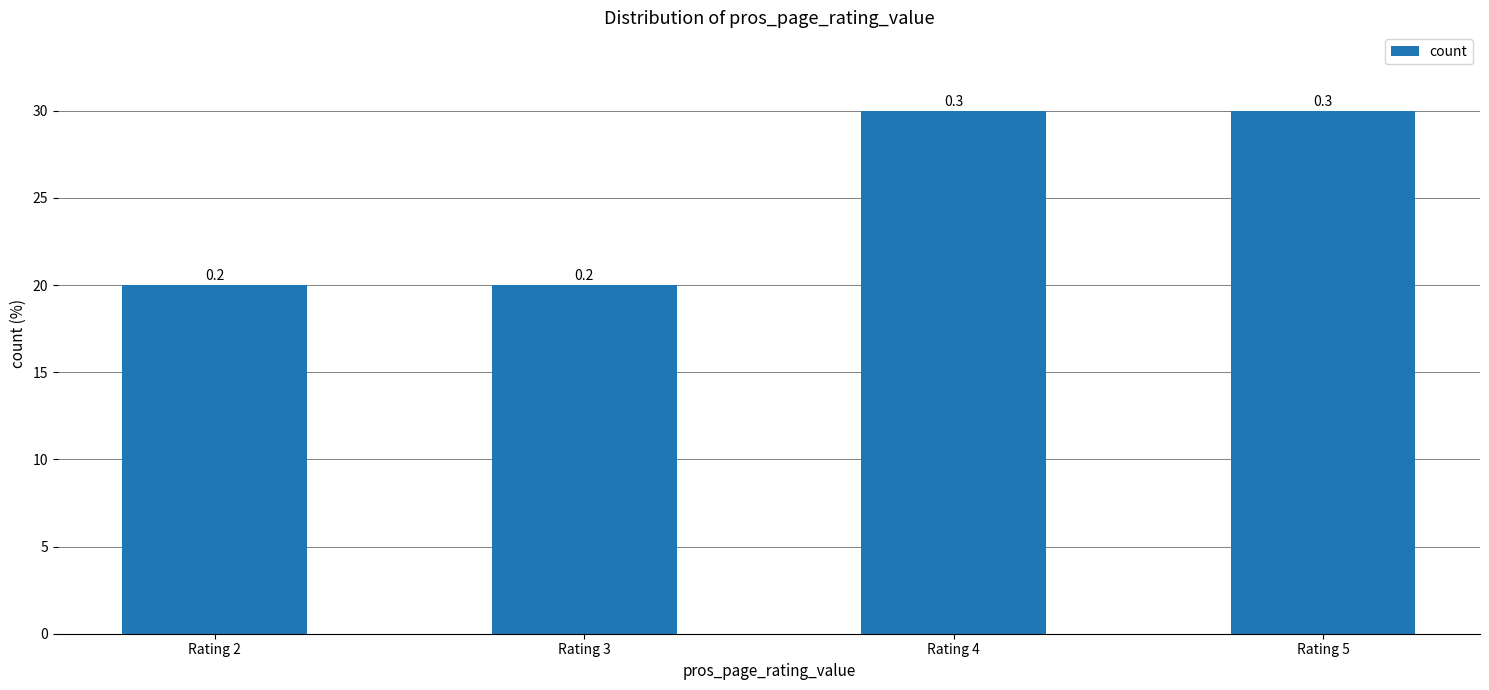

What is the average value?

25